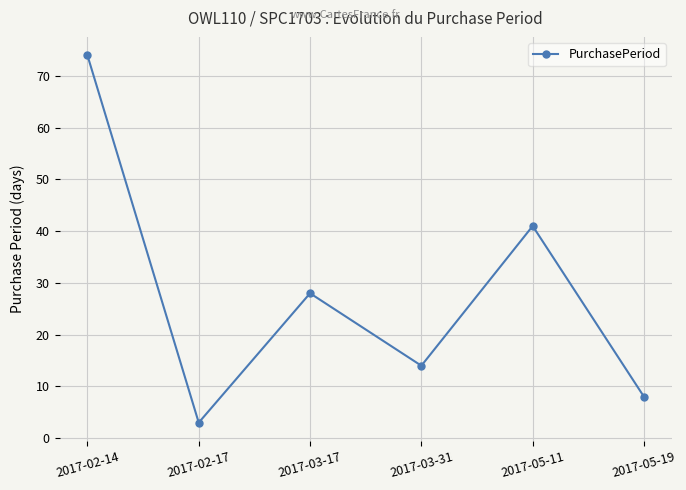

What position from the left is 2017-02-17?

2